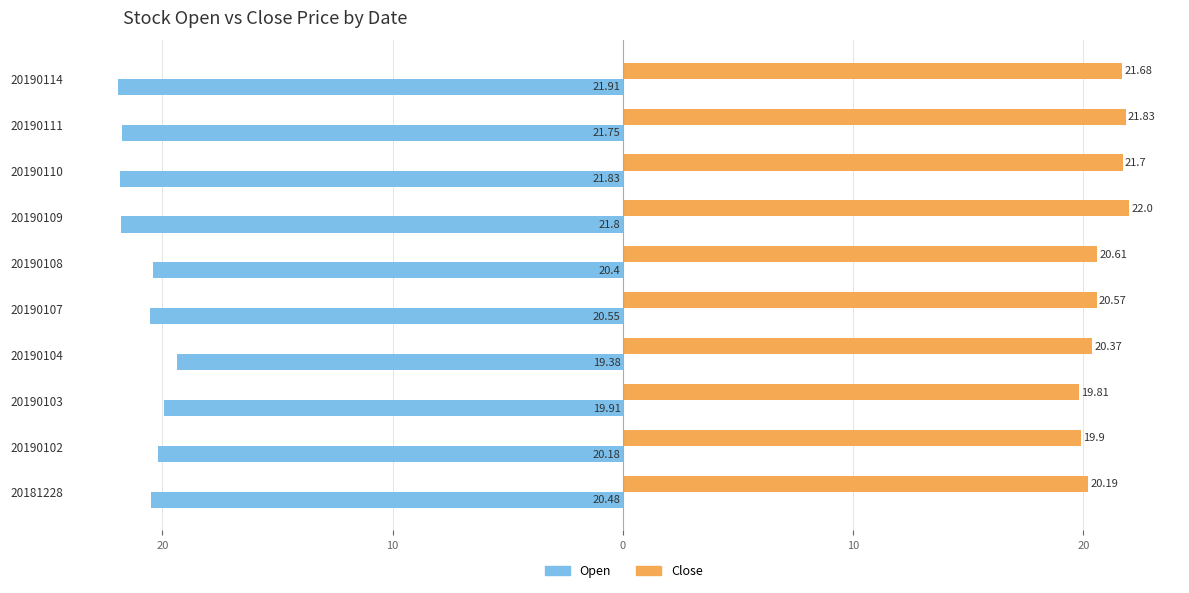

What are all the series names shown in the legend?

Open, Close